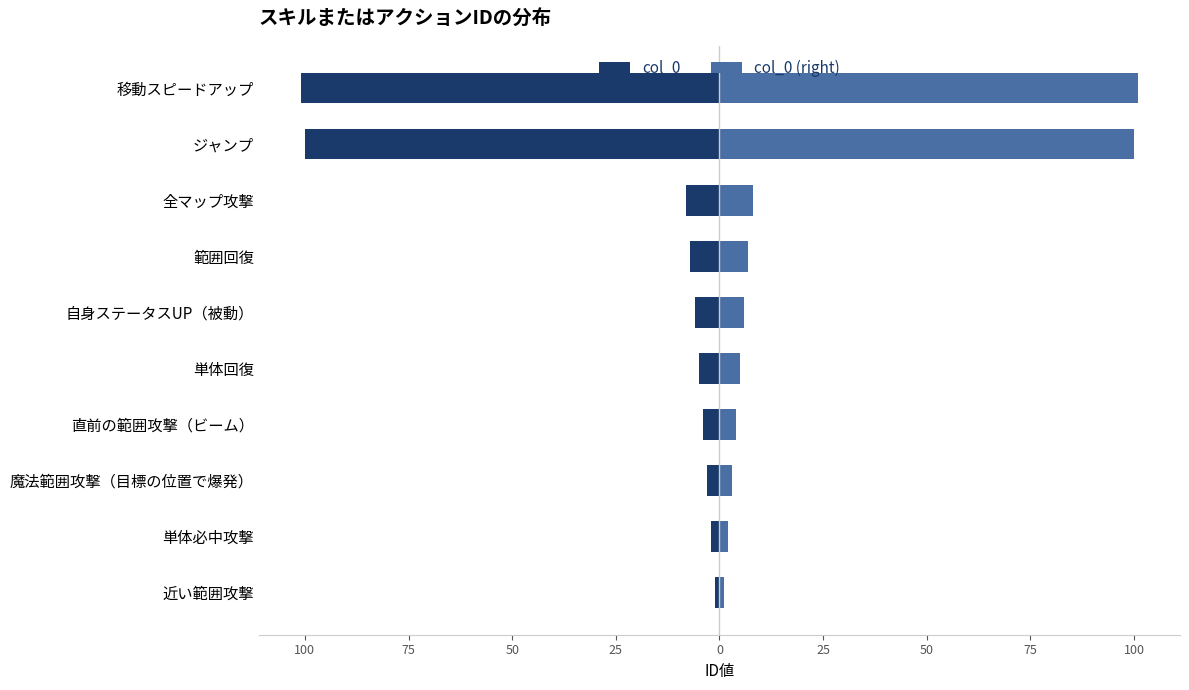

Is the value of col_0 (right) at ジャンプ greater than the value of col_0 at 範囲回復?

Yes